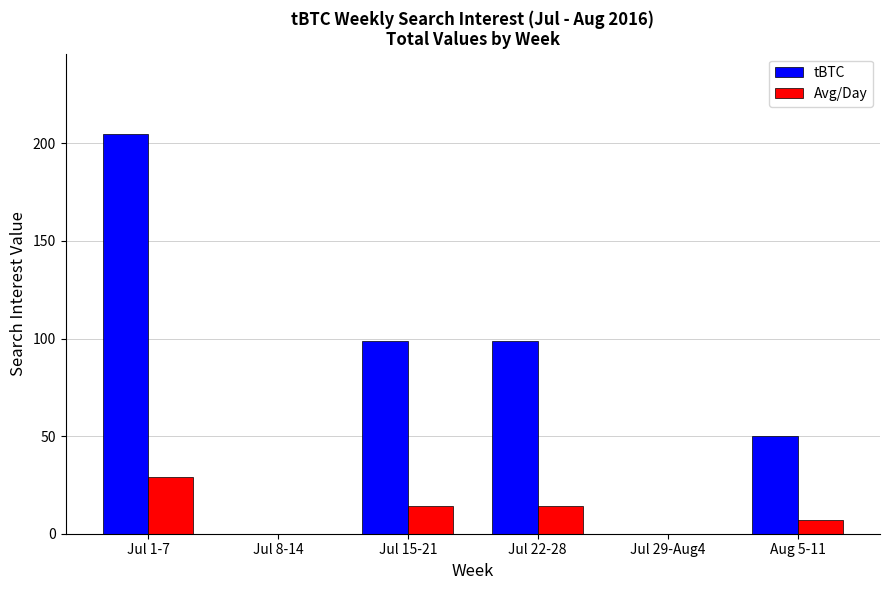

Reading left to right, transcribe all the data shown in this chart.

tBTC: Jul 1-7=205	Jul 8-14=0	Jul 15-21=99	Jul 22-28=99	Jul 29-Aug4=0	Aug 5-11=50
Avg/Day: Jul 1-7=29	Jul 8-14=0	Jul 15-21=14	Jul 22-28=14	Jul 29-Aug4=0	Aug 5-11=7